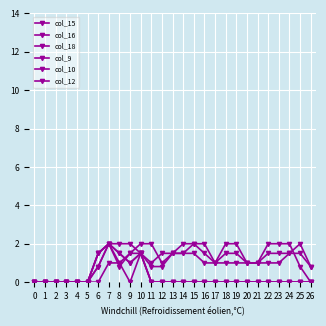

Is this an area chart (filled region under the line)?

No